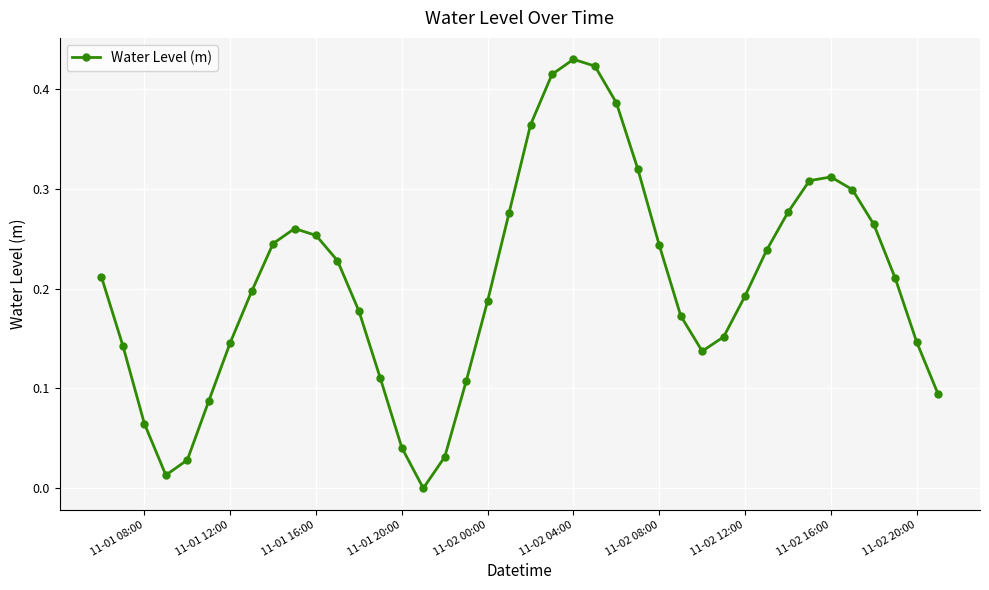

How many points are lower than both their immediate neighbors (excluding endpoints)?

3